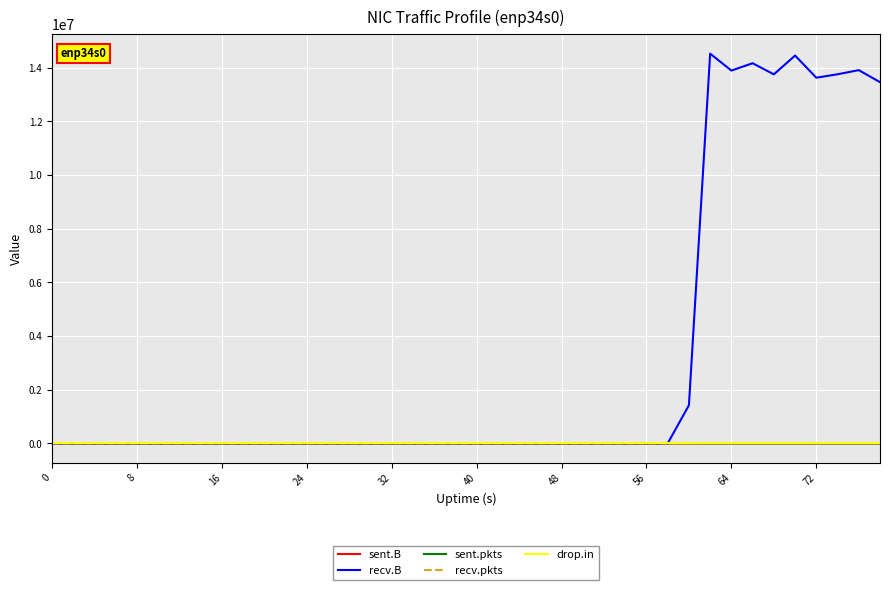

Which series has the largest total across all categories?

recv.B